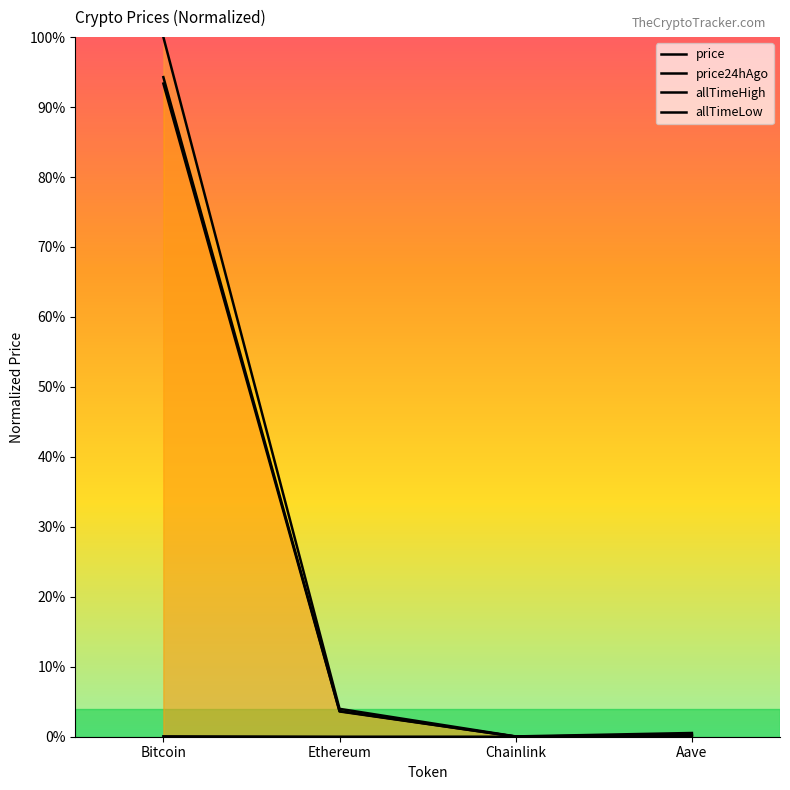

Which label corresponds to the smallest value in the chart?

Chainlink